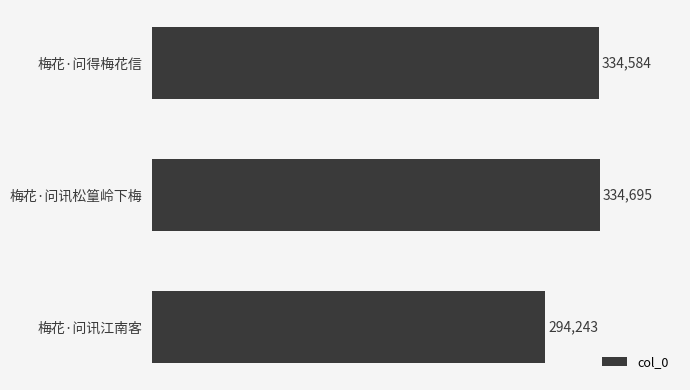

How many data points are less than 334584?

1